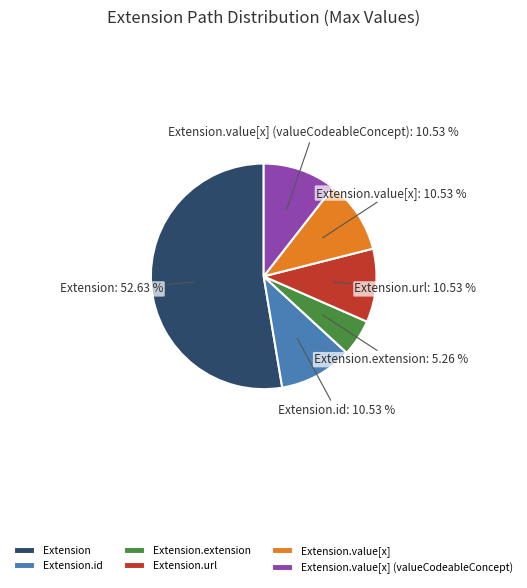

How much of the chart is everything except Extension?

47.4%